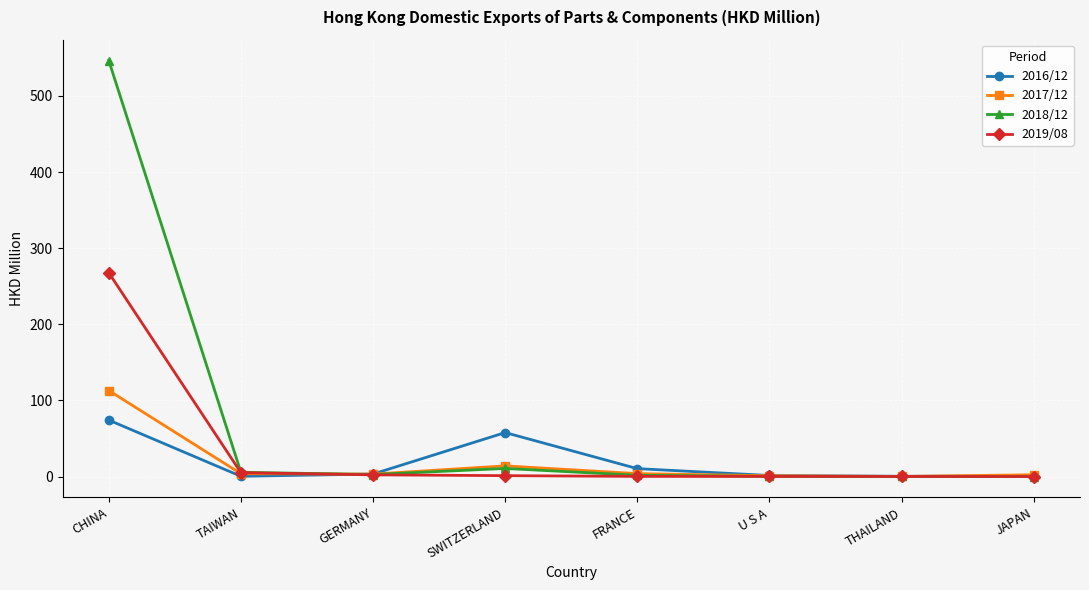

What position from the left is TAIWAN?

2